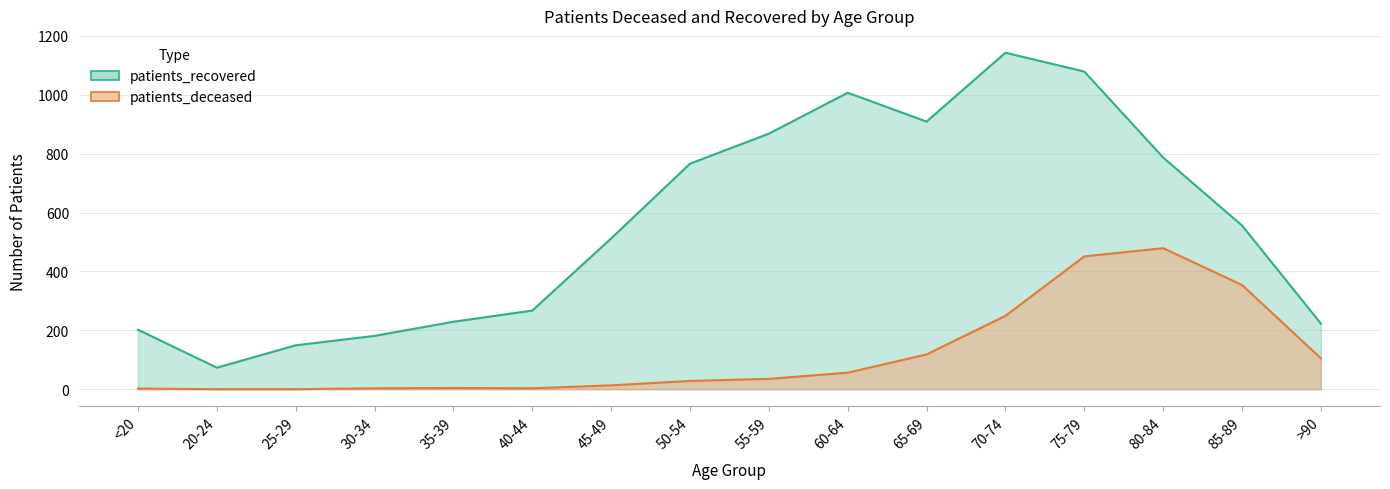

What is the label of the 10th point from the left?

60-64